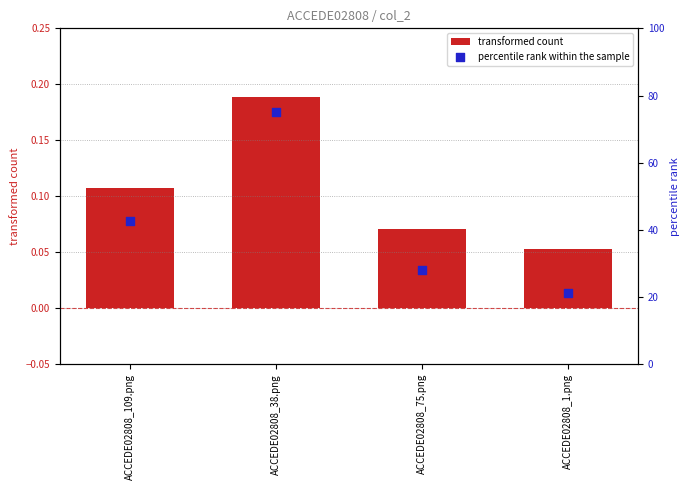

Which series reaches the minimum Y coordinate?

transformed count